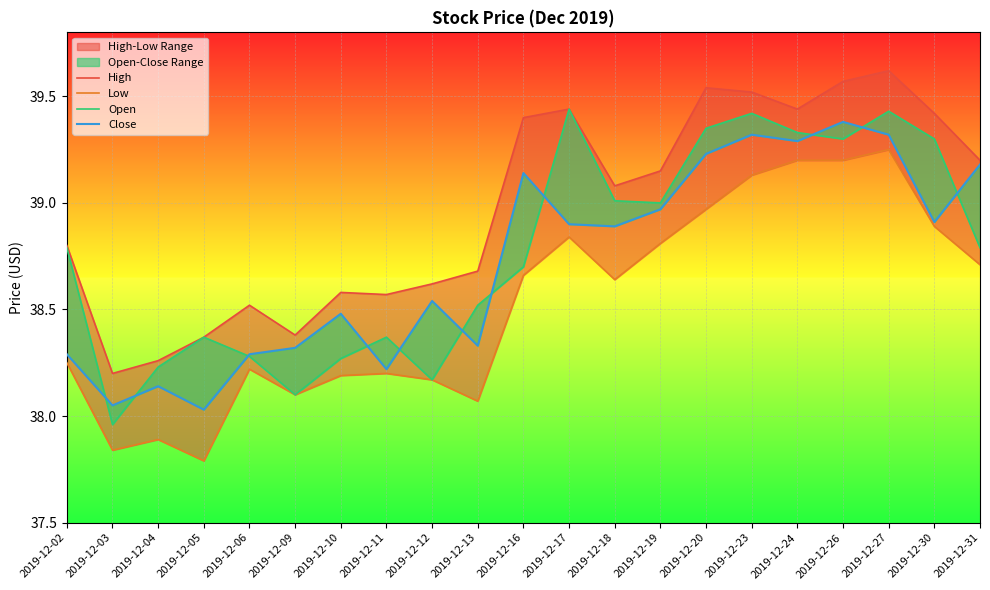

Which series has the widest spread of values?

Open